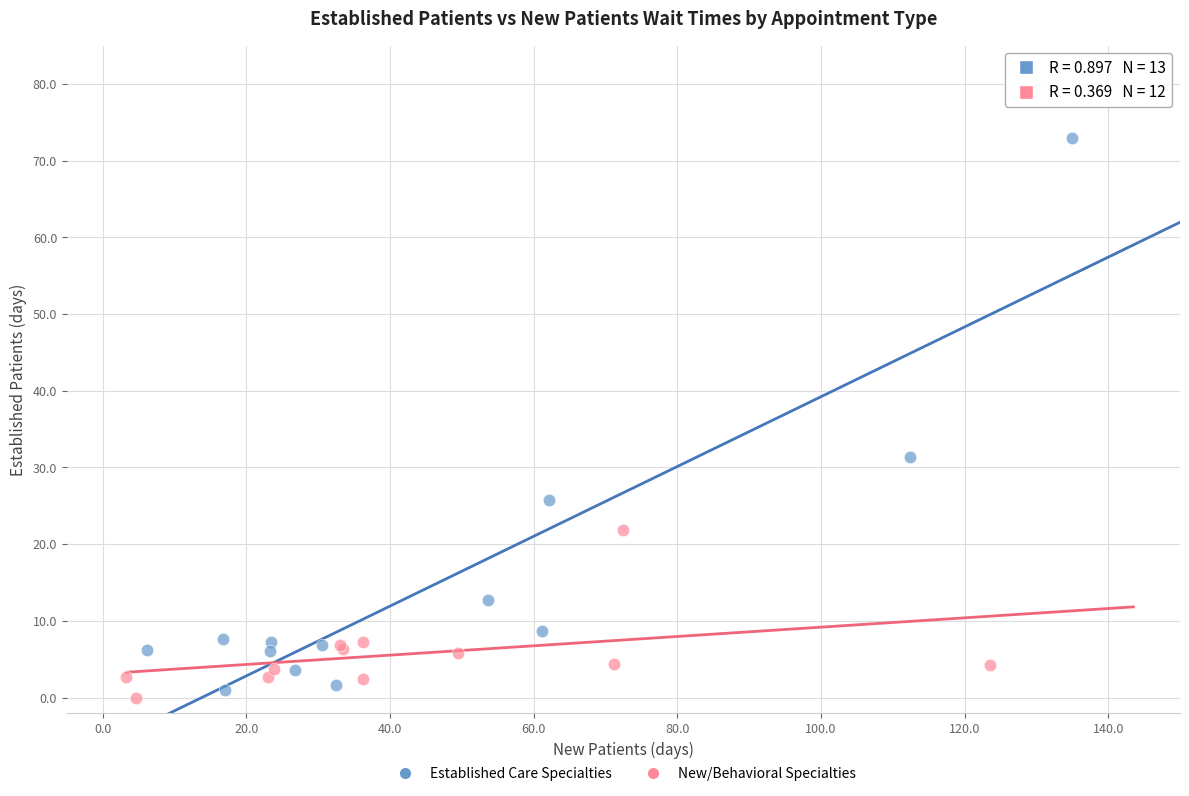

Which series contains the highest Y value?

Established Care Specialties